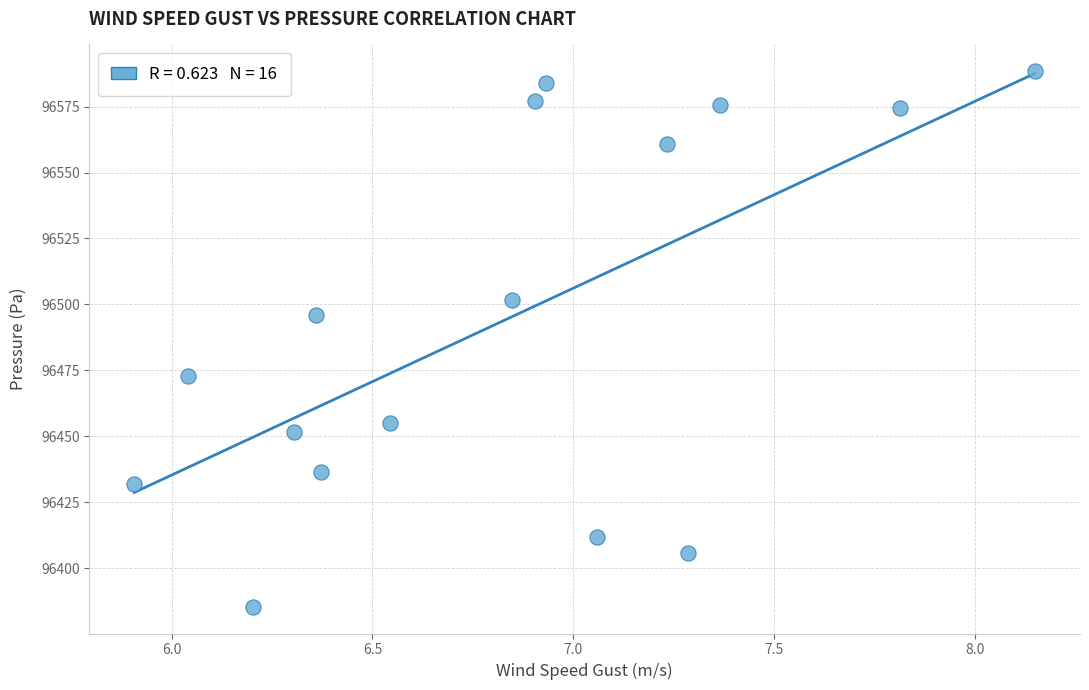

What is the range of Y values (max minus min)?

202.9